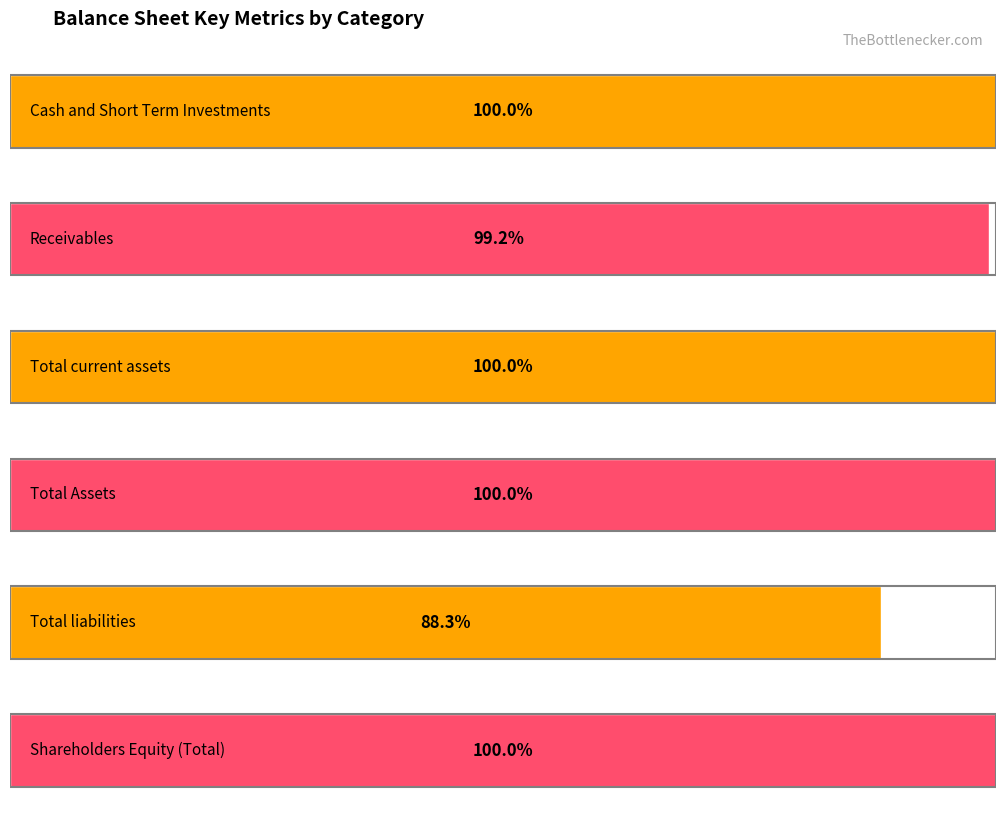

True or false: Total current assets has a value of 42106686 at 2011-12-31.

False